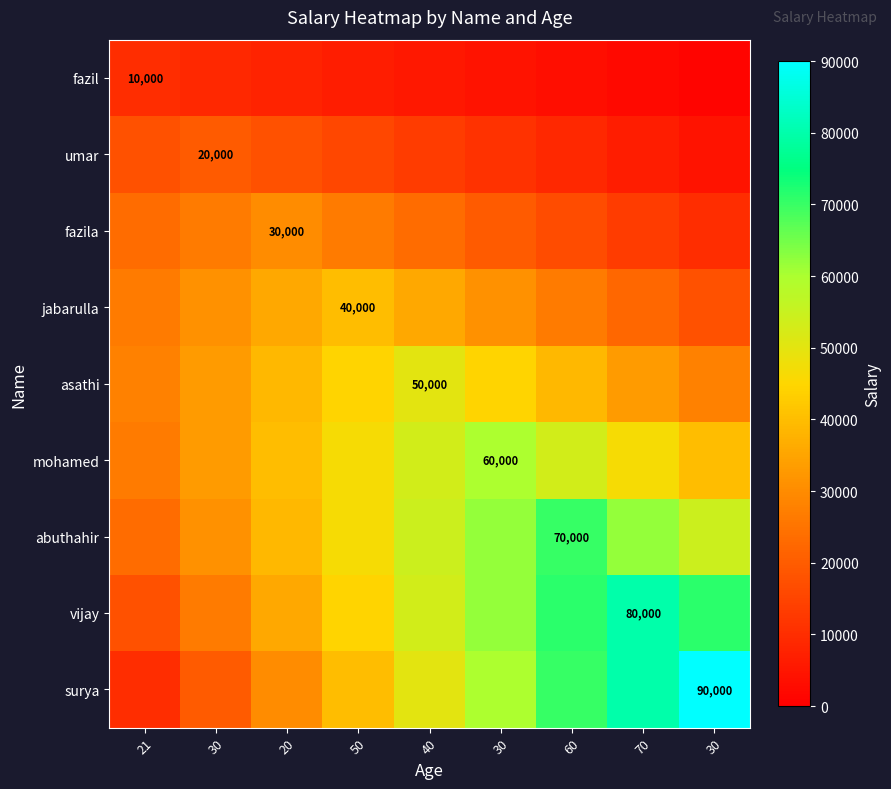

At which label does umar first exceed 13333?

21